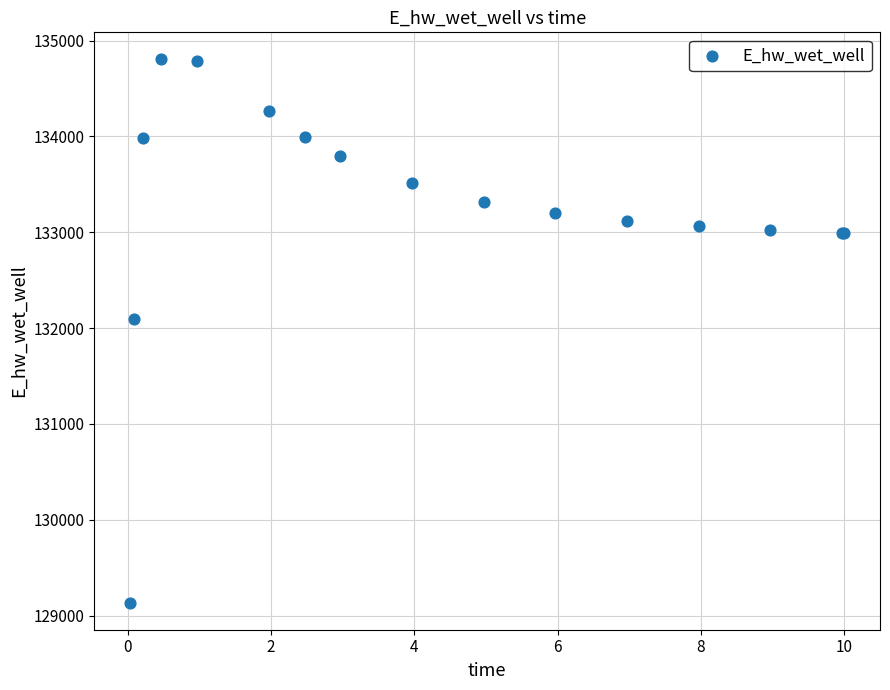

What Y value in the scatter plot is closest to 131969?

132093.1